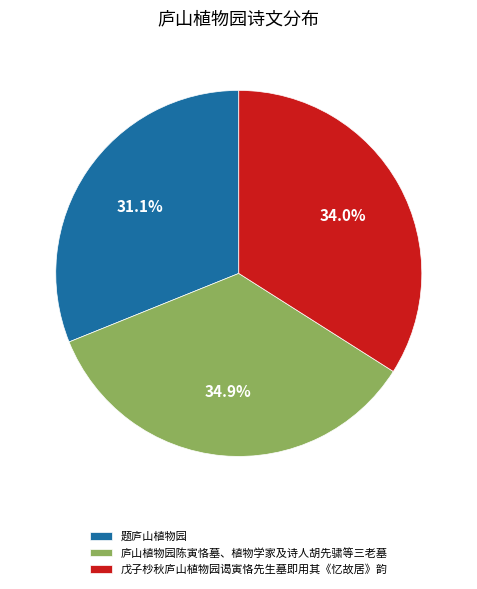

To the nearest percent, what is the difference between the 题庐山植物园 and 戊子杪秋庐山植物园谒寅恪先生墓即用其《忆故居》韵 slice percentages?

3%